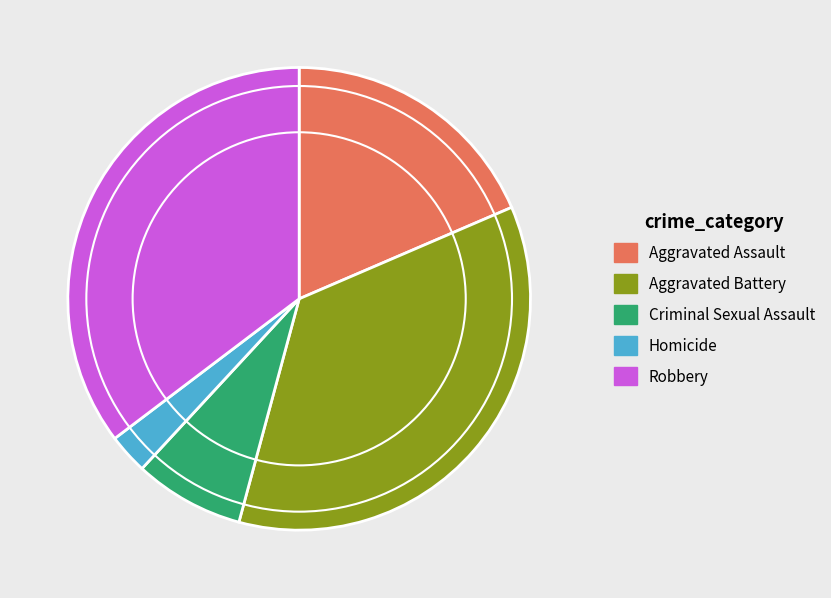

Is Aggravated Battery the majority of the pie?

No